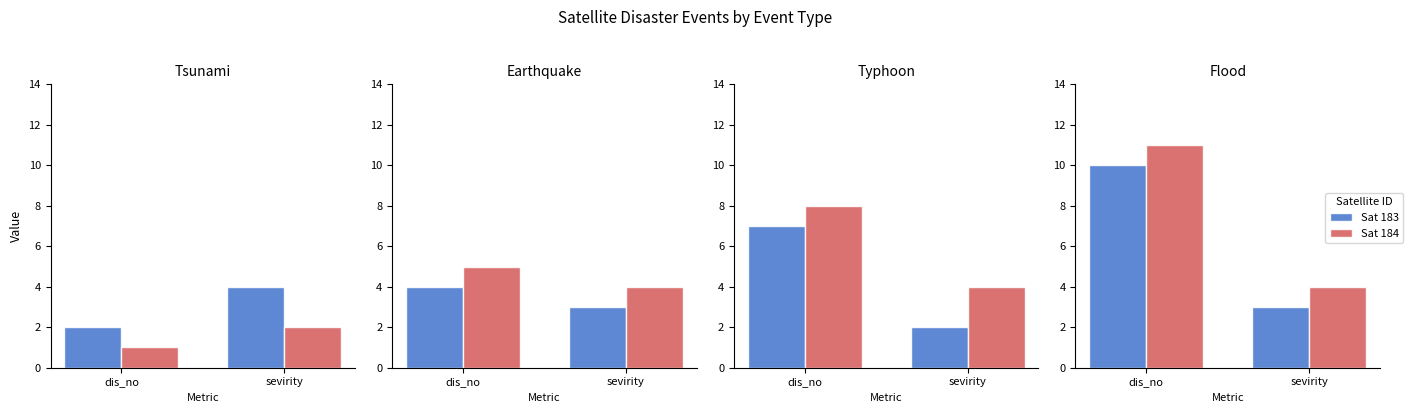

What position from the right is dis_no?

2